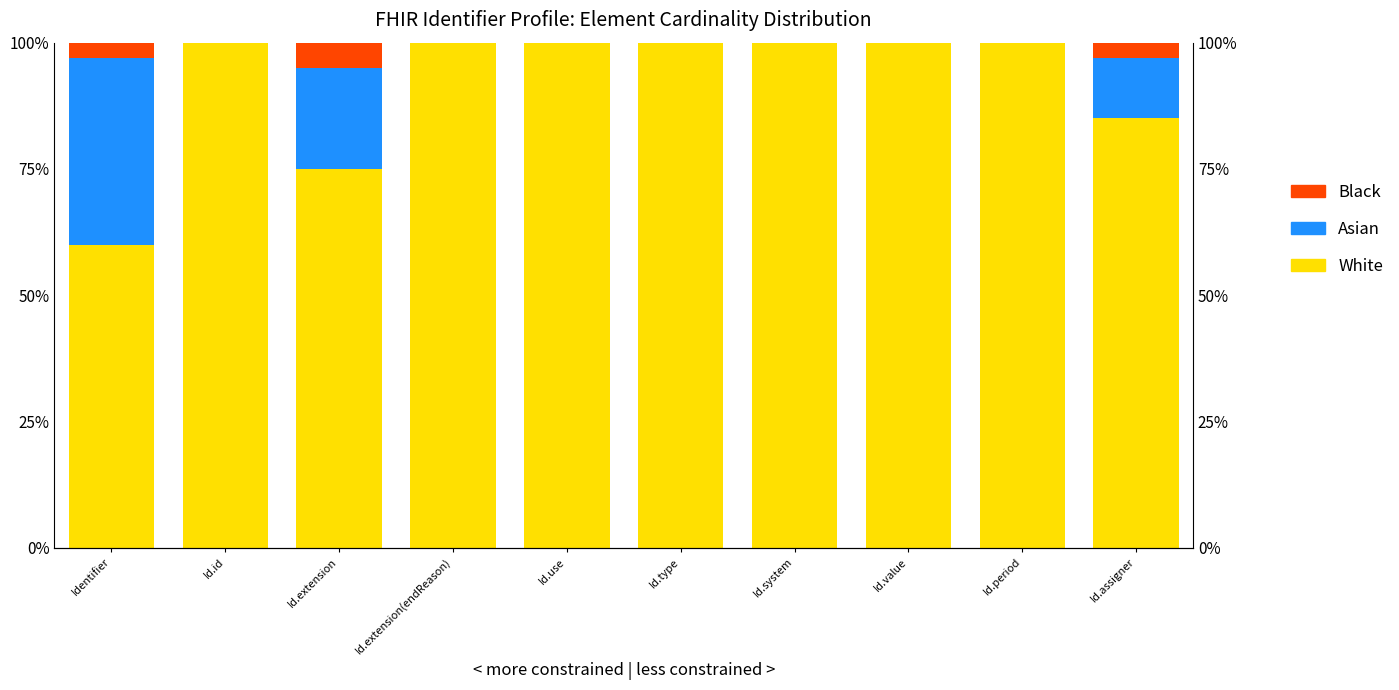

Count the number of categories in the chart.

10